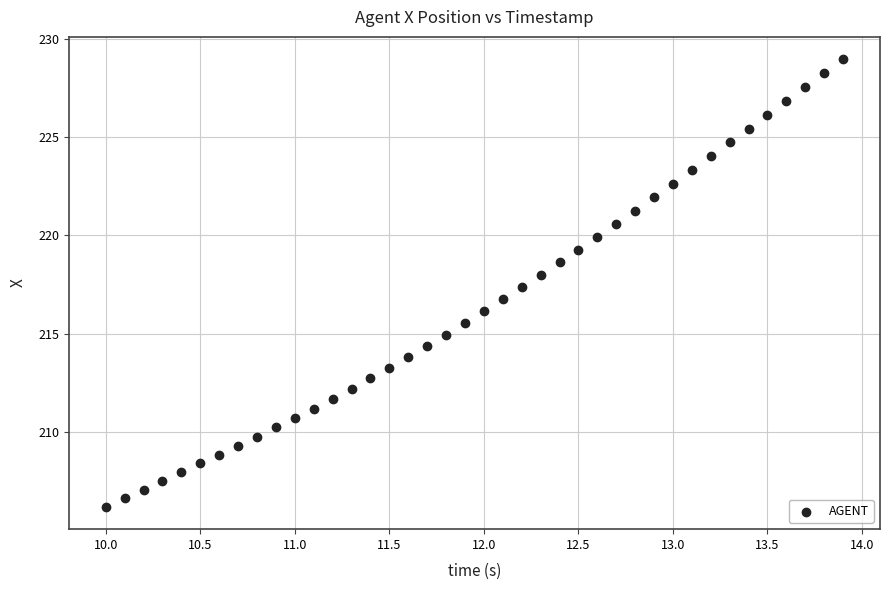

What is the range of Y values (max minus min)?

22.8